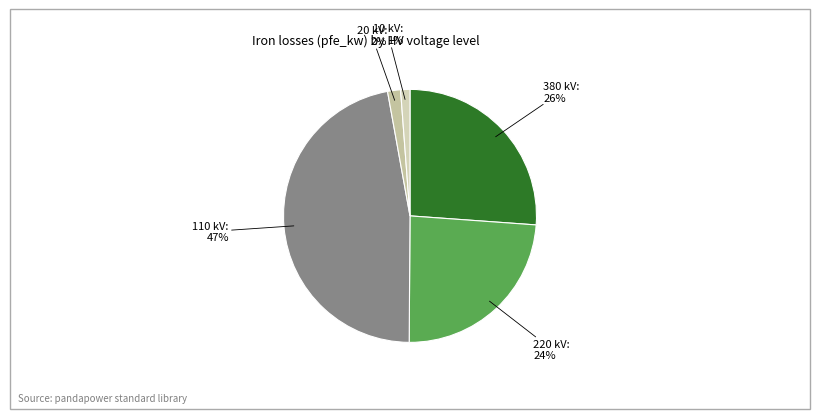

Count the number of slices in the pie.

5